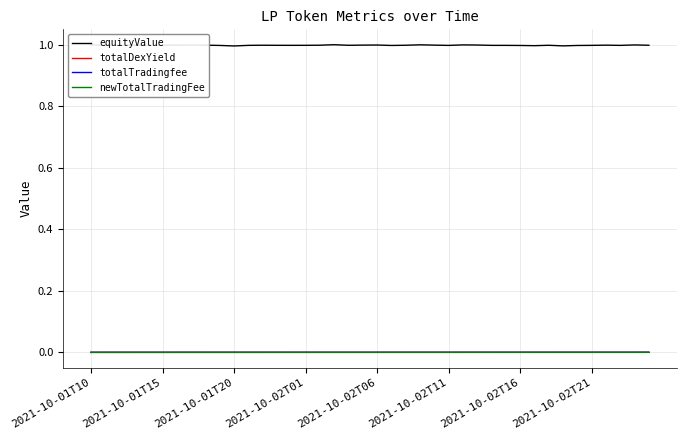

True or false: newTotalTradingFee and totalTradingfee cross at least once.

False